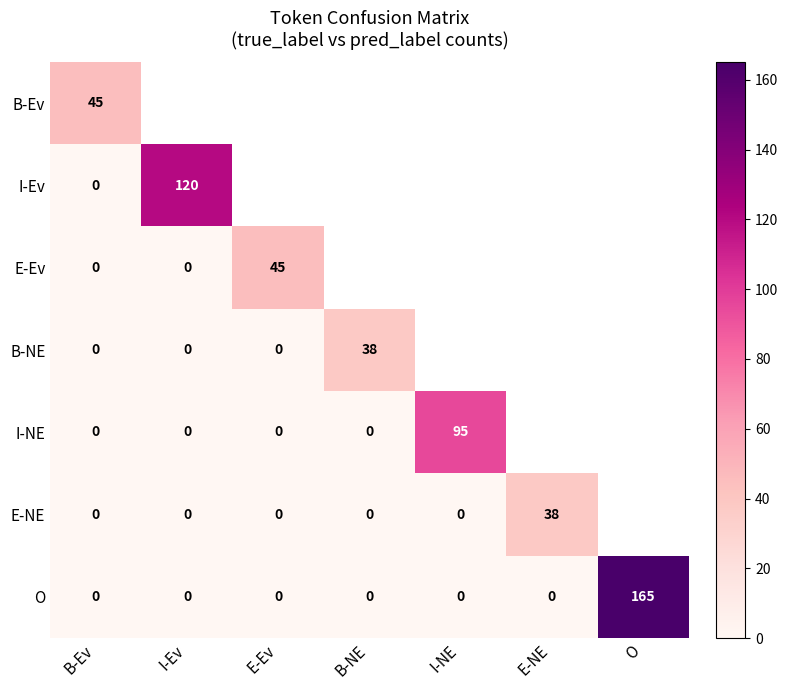

What is the average value of the O series?

24